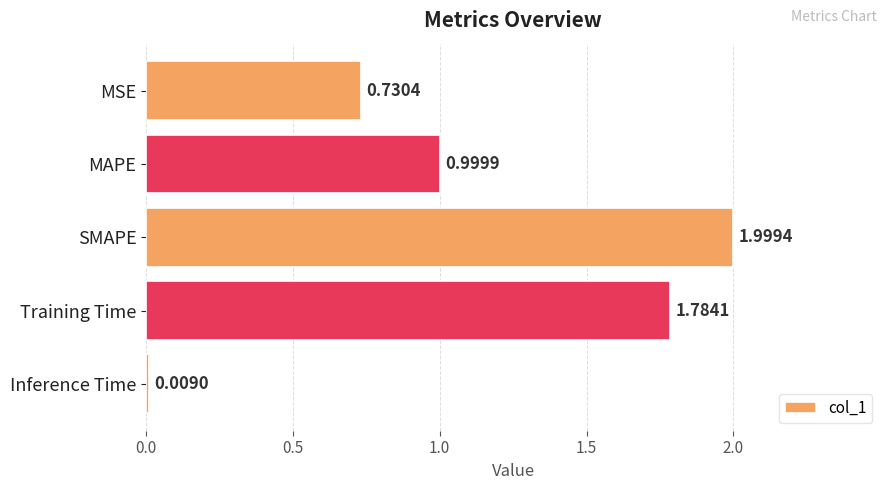

At which category does the chart reach its minimum across all series?

Inference Time